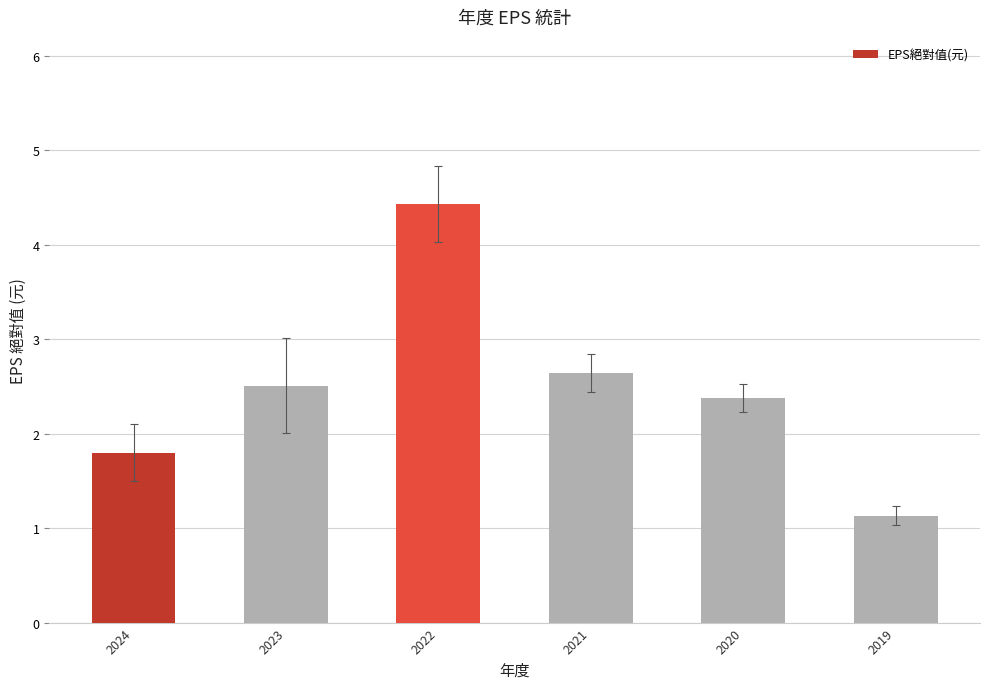

The value at 2019 is 0.5. True or false?

False